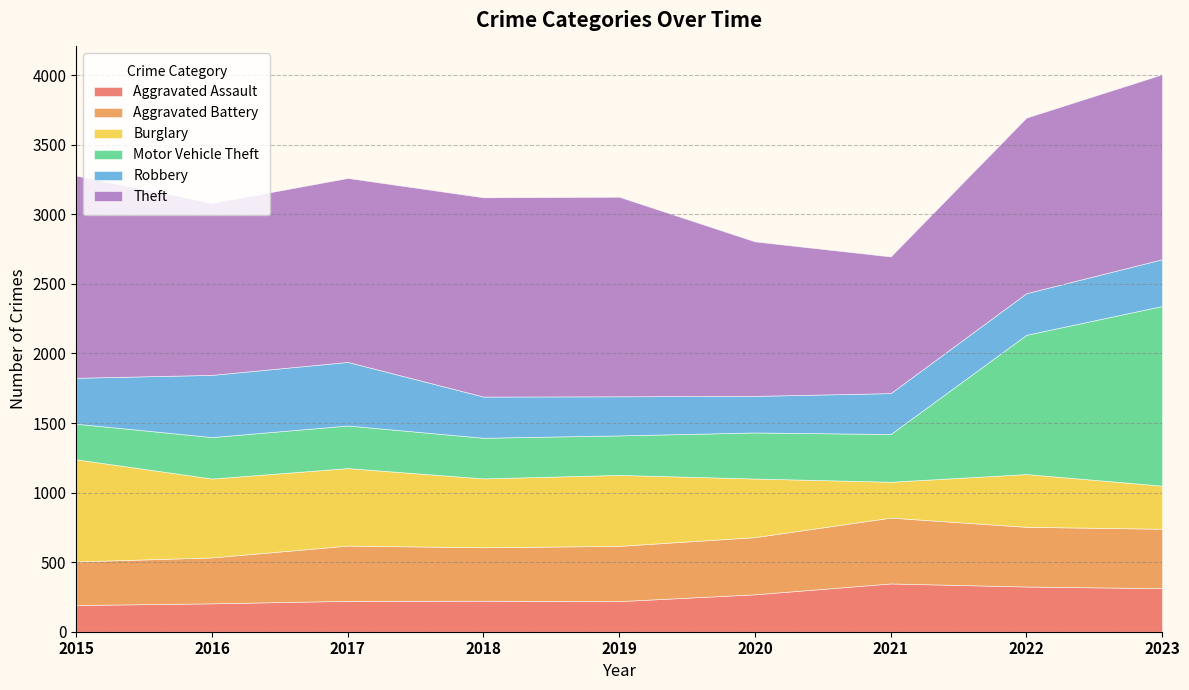

At which category does Theft reach its first local peak?

2019